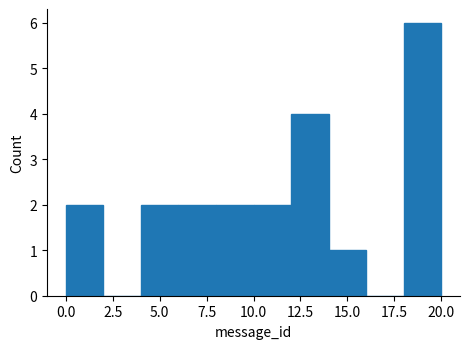

Over which range of the x-axis is the bar tallest?

18 to 20